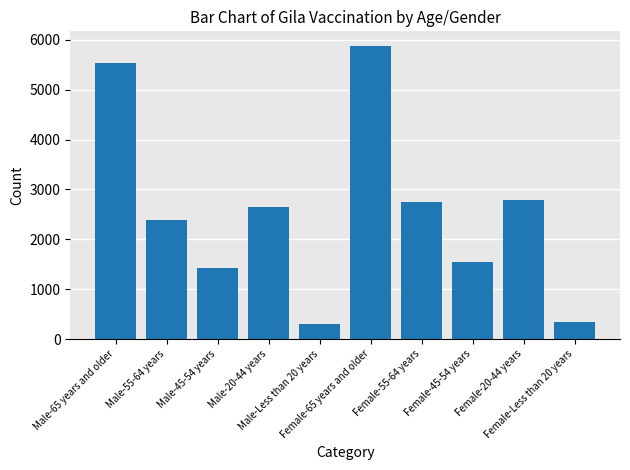

Are the bars grouped side by side (vs. stacked)?

No